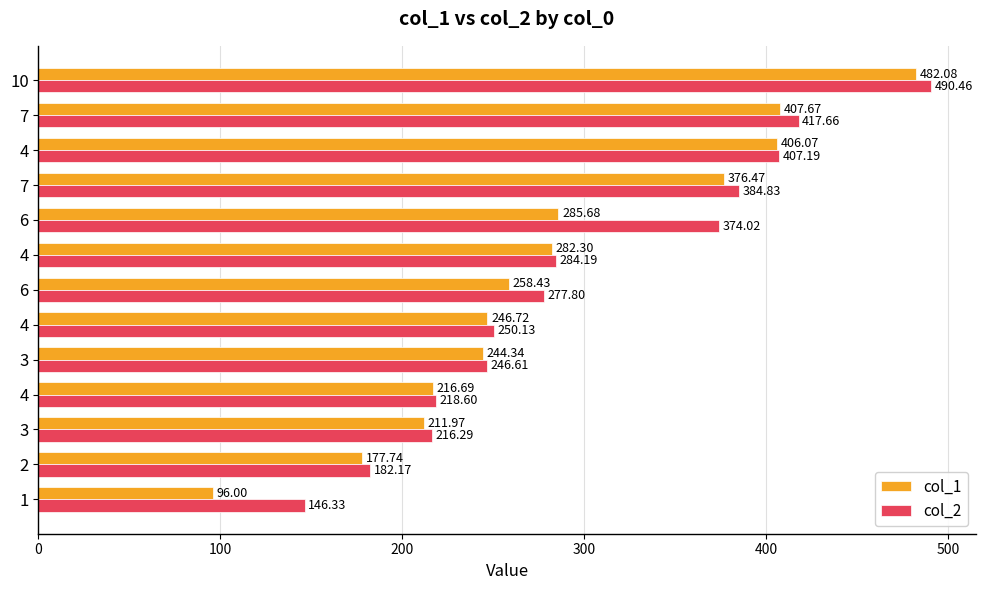

What is the value of the col_1 bar at the 6th from the left?

246.7